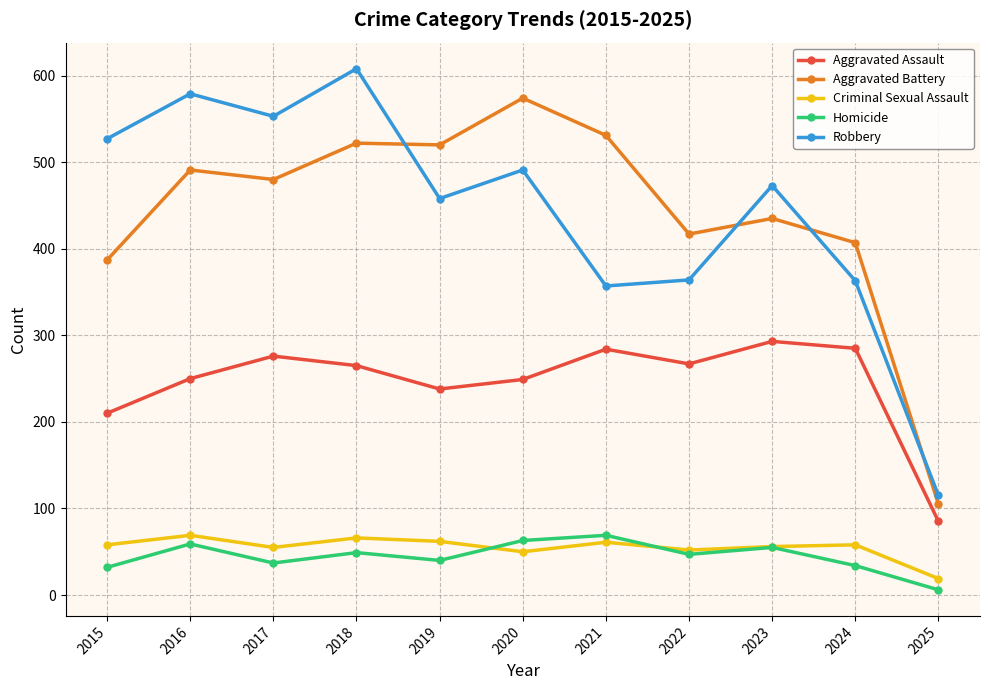

At how many categories does at least one series exceed 18?

11